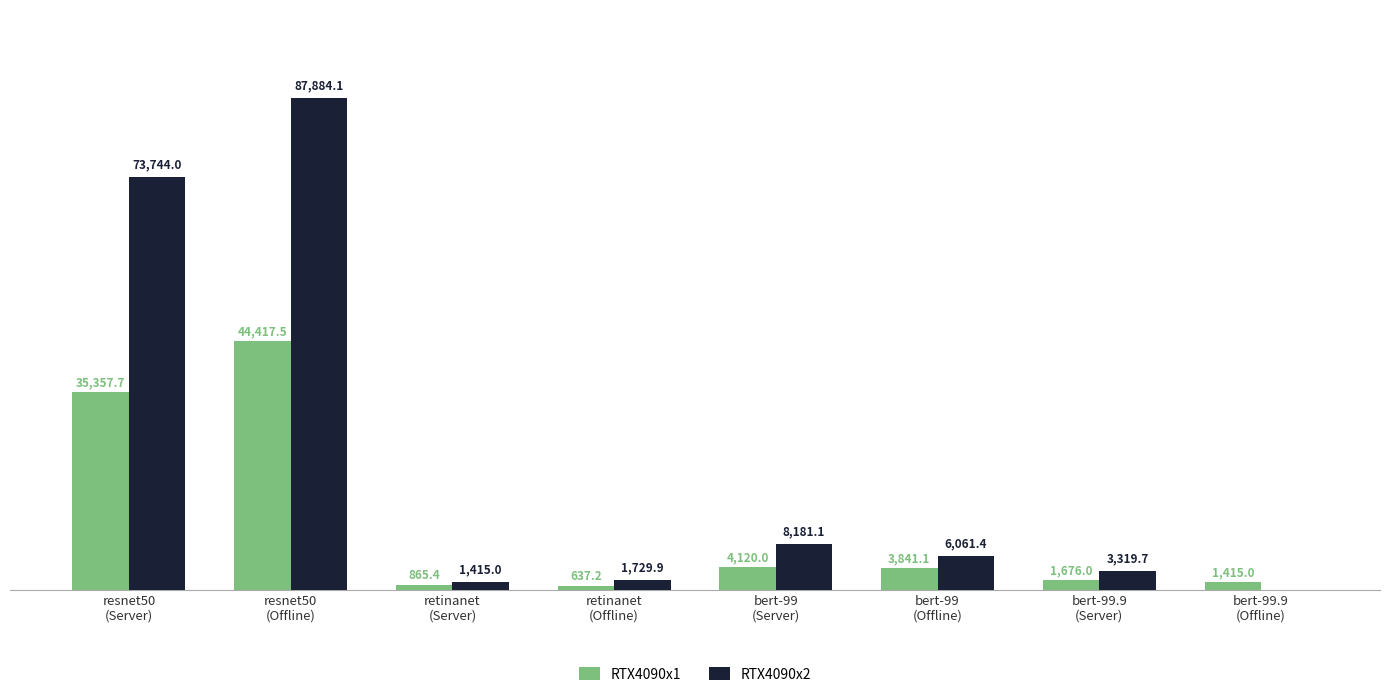

Which series has the largest total across all categories?

RTX4090x2